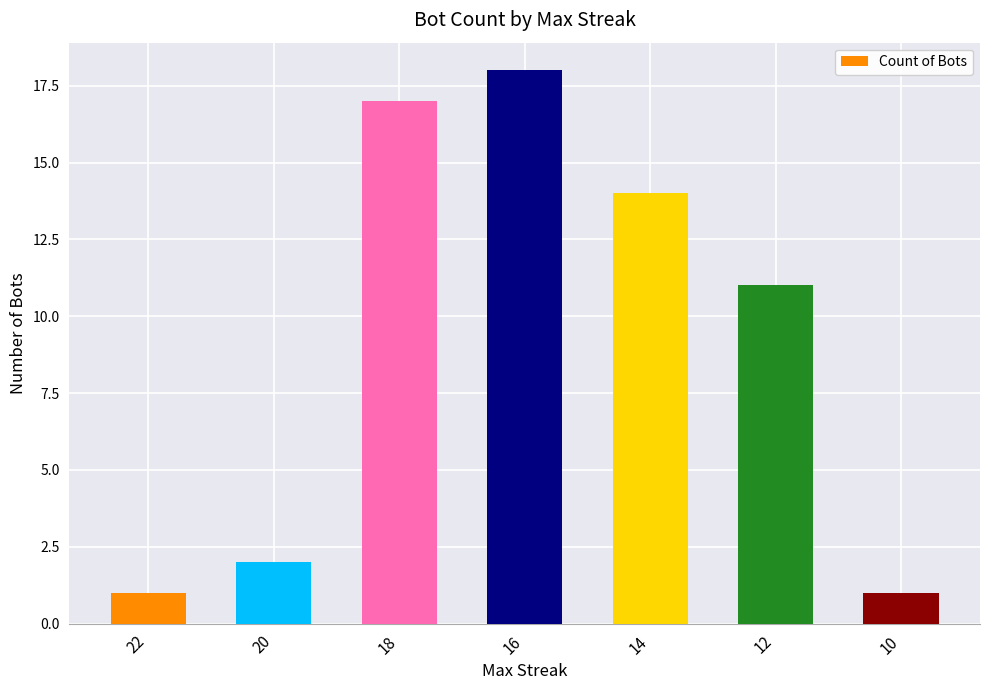

The chart shows a value of 11 at 12. True or false?

True